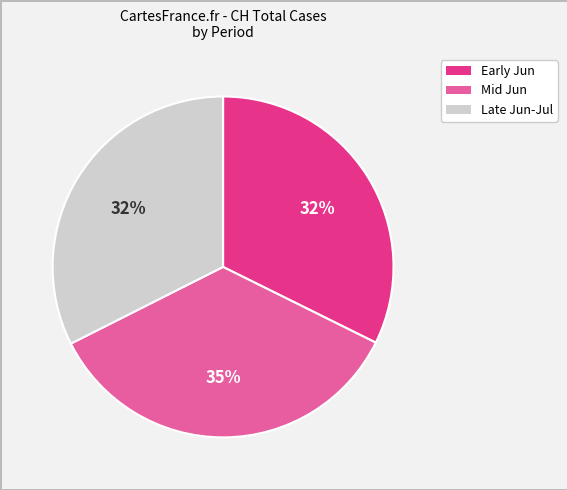

To the nearest percent, what is the difference between the largest and smallest slice percentages?

3%